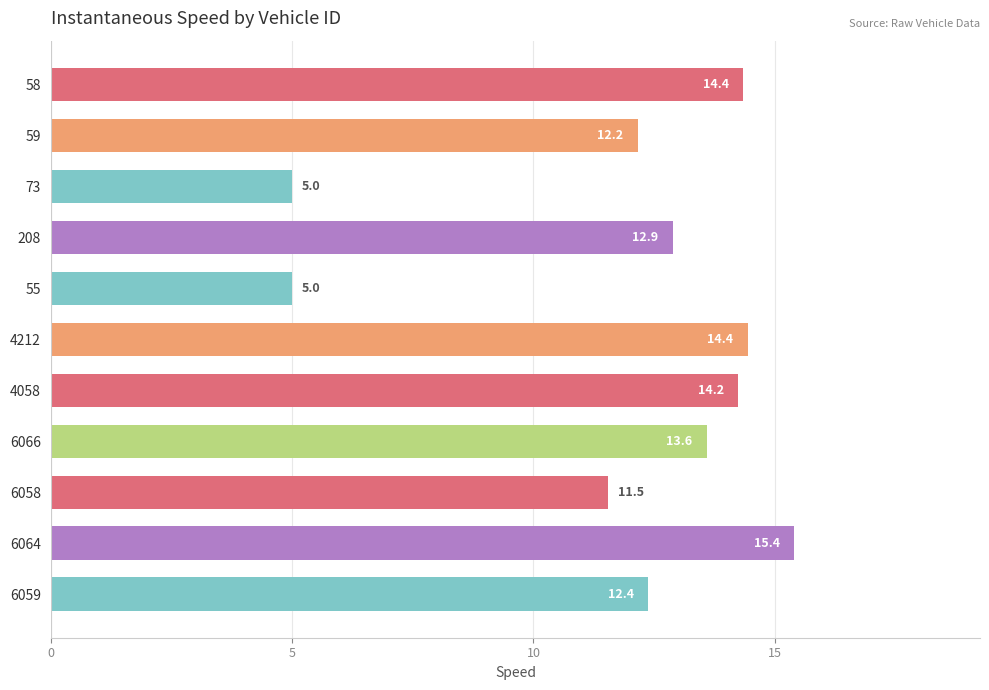

The chart shows a value of 6.1 at 59. True or false?

False